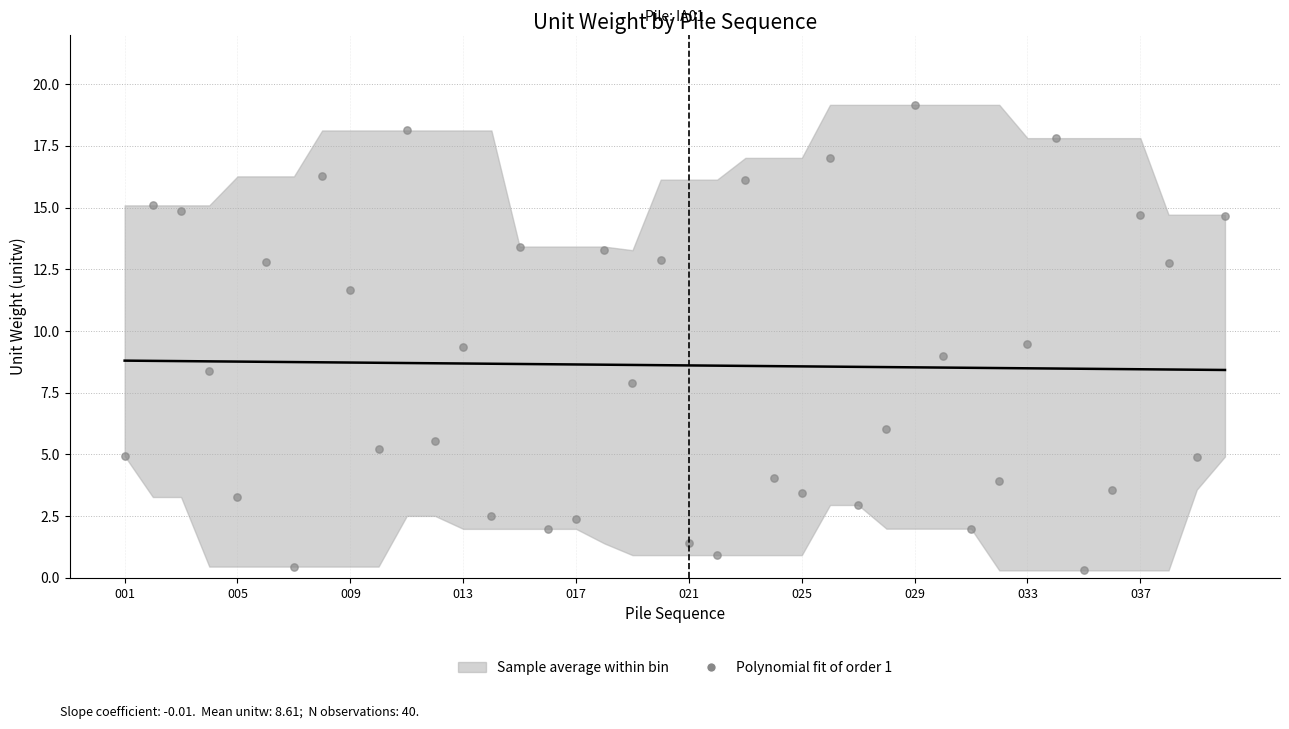

What is the range of Y values (max minus min)?

18.9